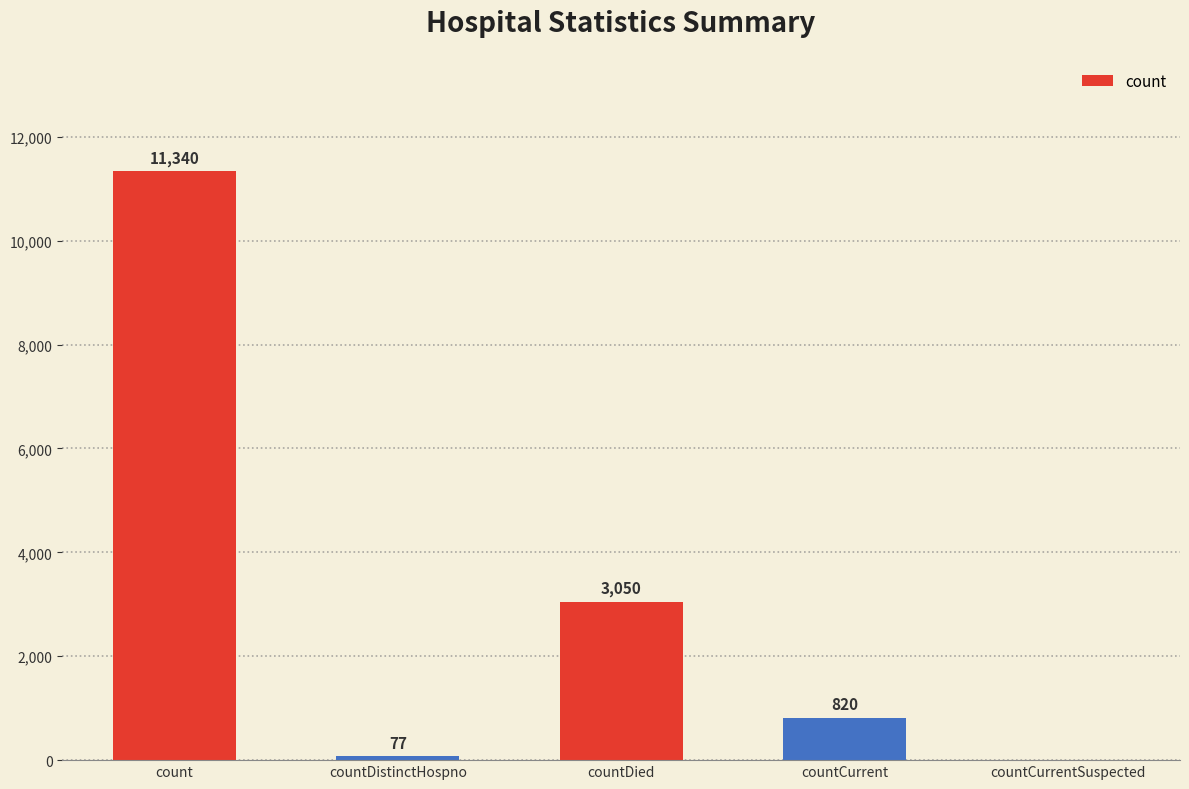

Reading left to right, list all the values displayed in this chart.

11340	77	3050	820	0